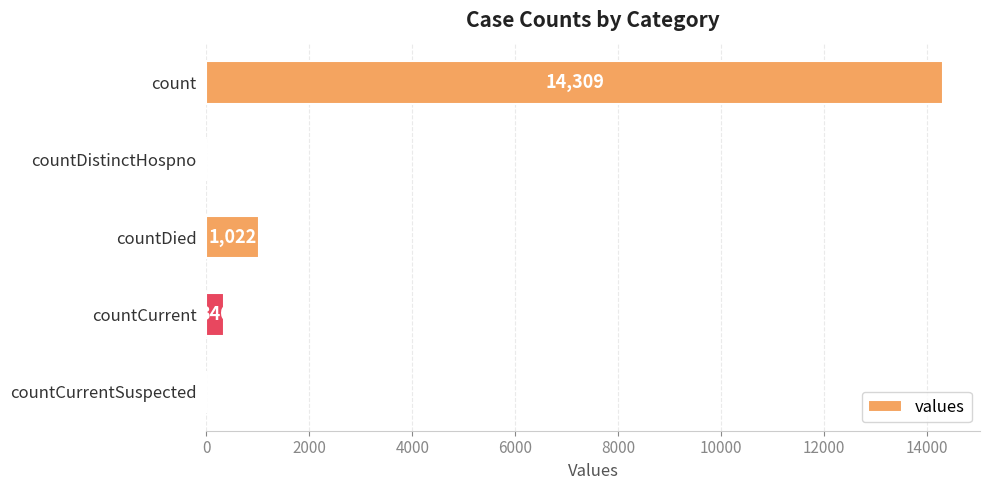

Count the number of categories in the chart.

5